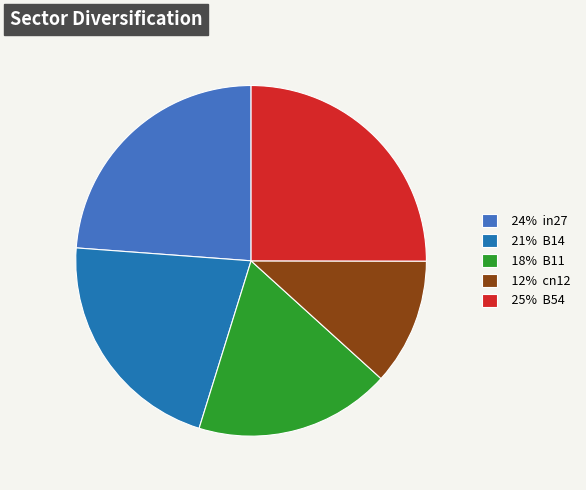

Combined, do 21% B14 and 25% B54 account for over 50%?

No